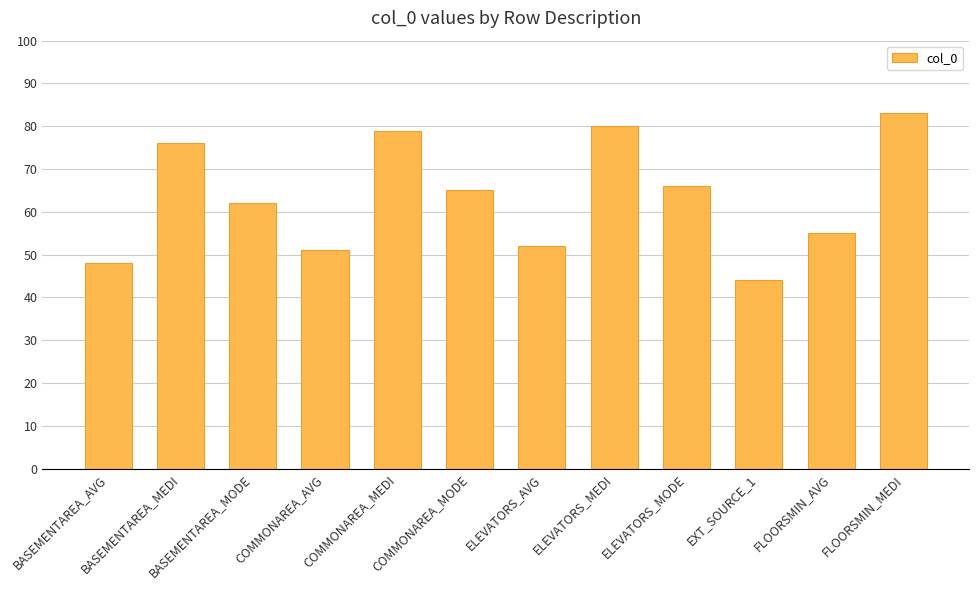

What is the label of the 10th bar from the left?

EXT_SOURCE_1